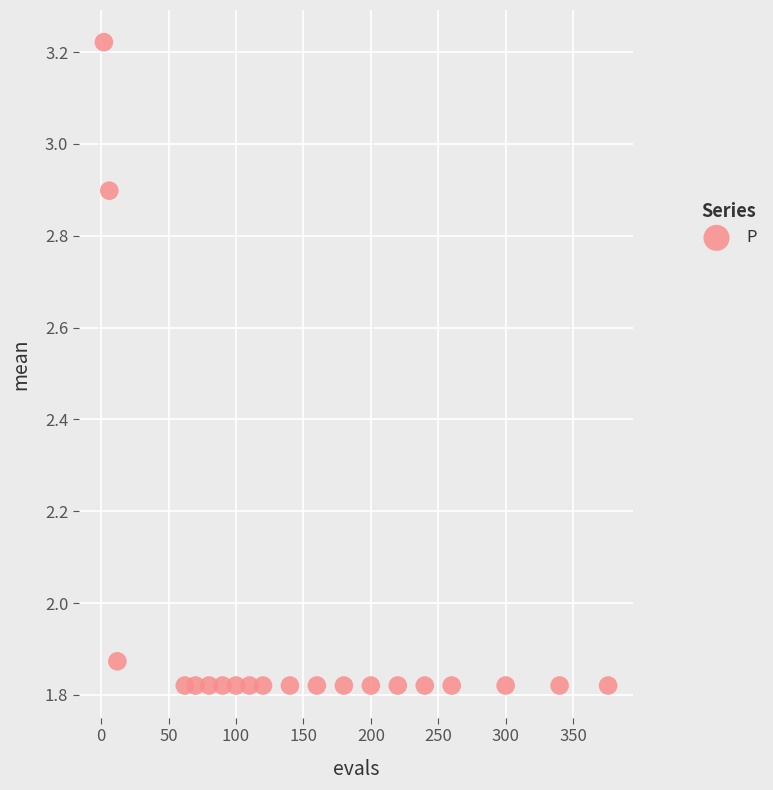

What is the range of Y values (max minus min)?

1.4